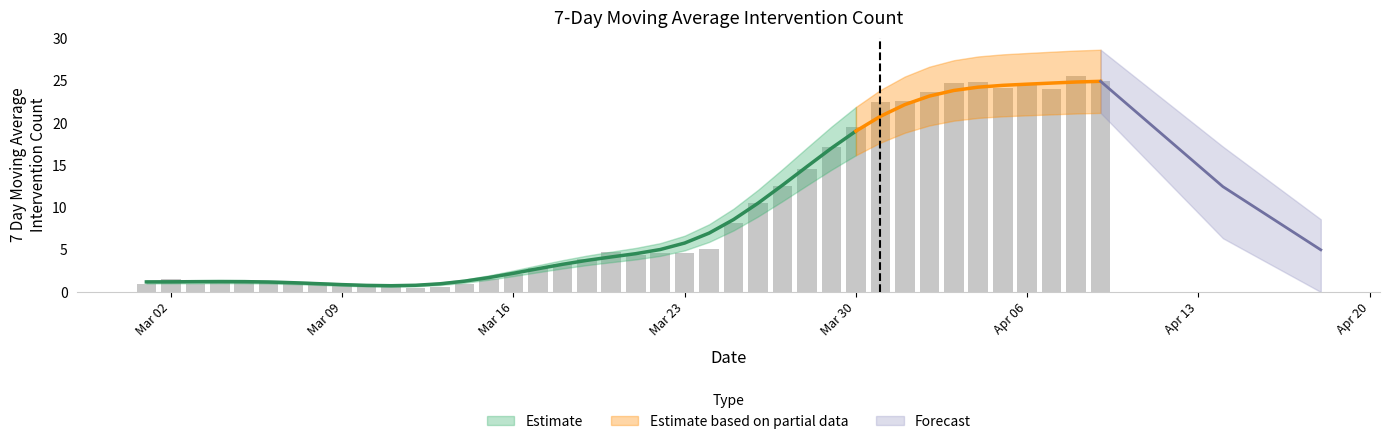

What is the label of the 18th bar from the left?

2020-03-18